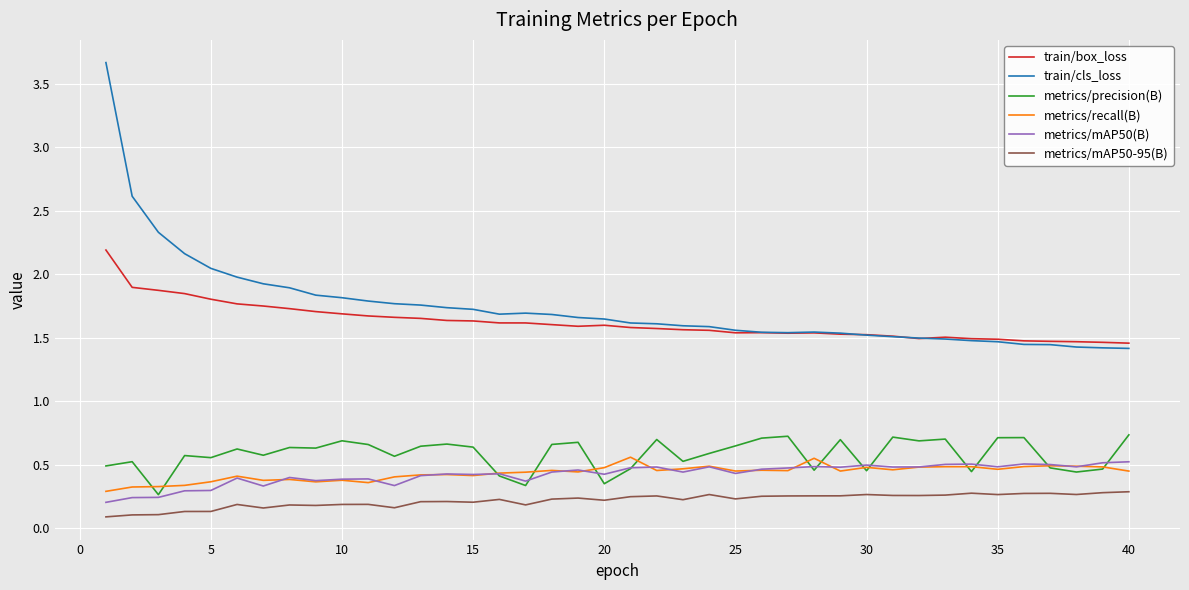

True or false: train/box_loss and metrics/mAP50(B) cross at least once.

False